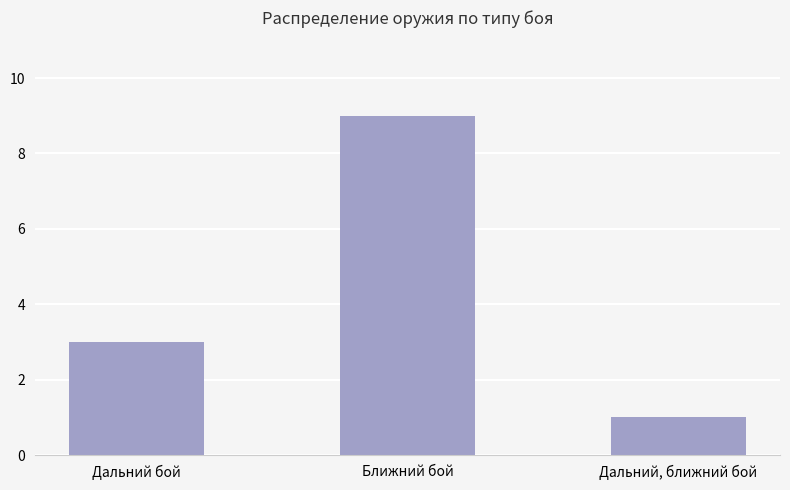

How many distinct data groups are displayed?

1